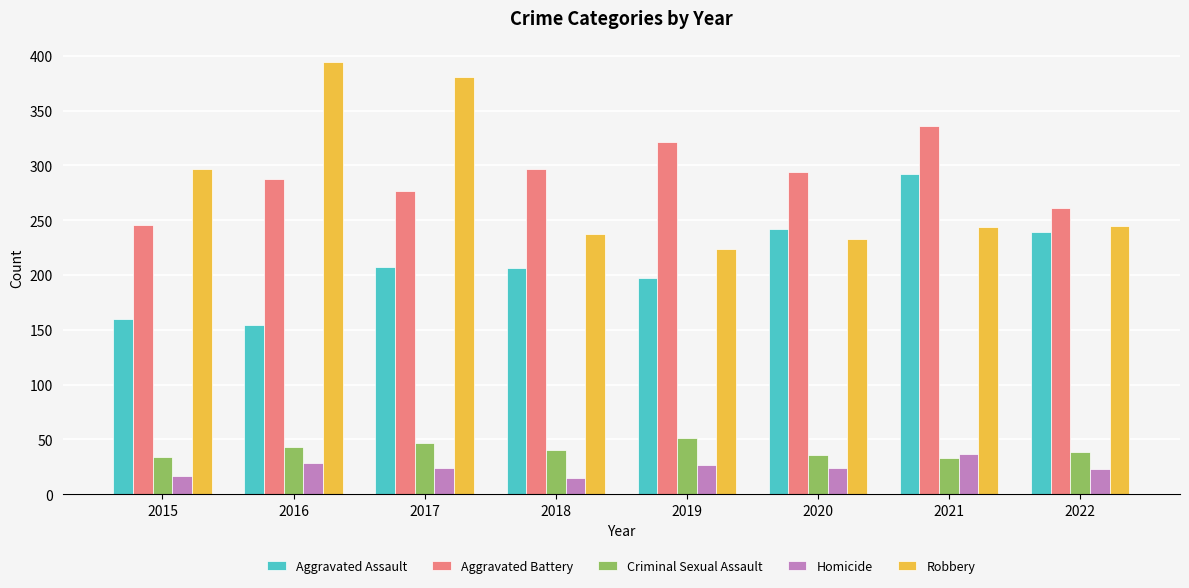

The Robbery series shows 381 at 2017. True or false?

True